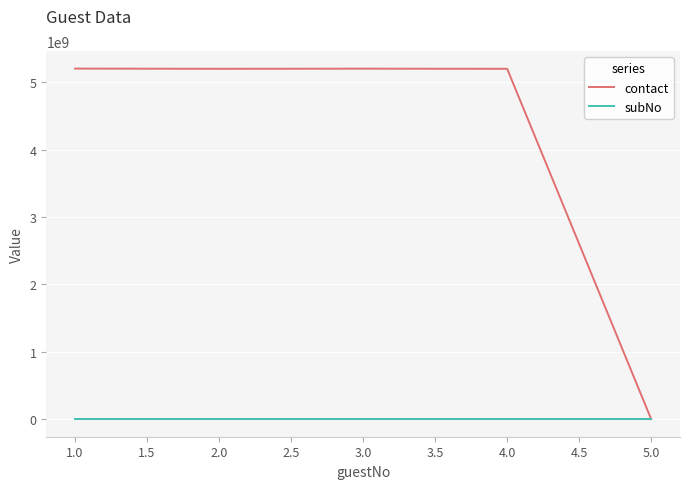

What is the sum of all contact values?

20810126678